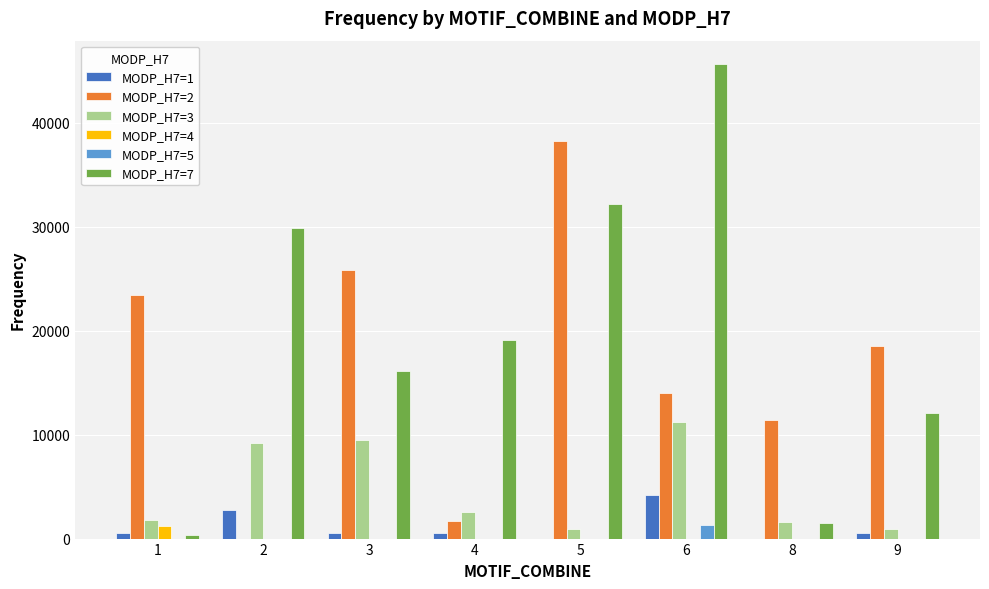

What is the maximum value shown in the chart?

45609.0